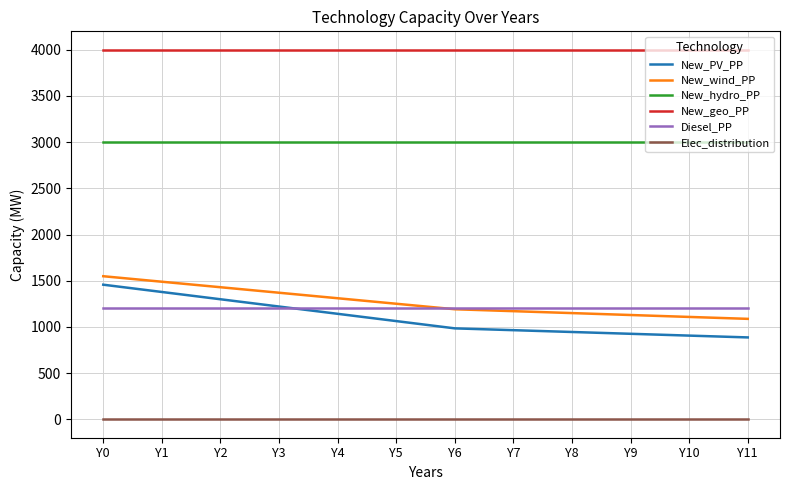

True or false: New_geo_PP and Elec_distribution intersect in this chart.

False